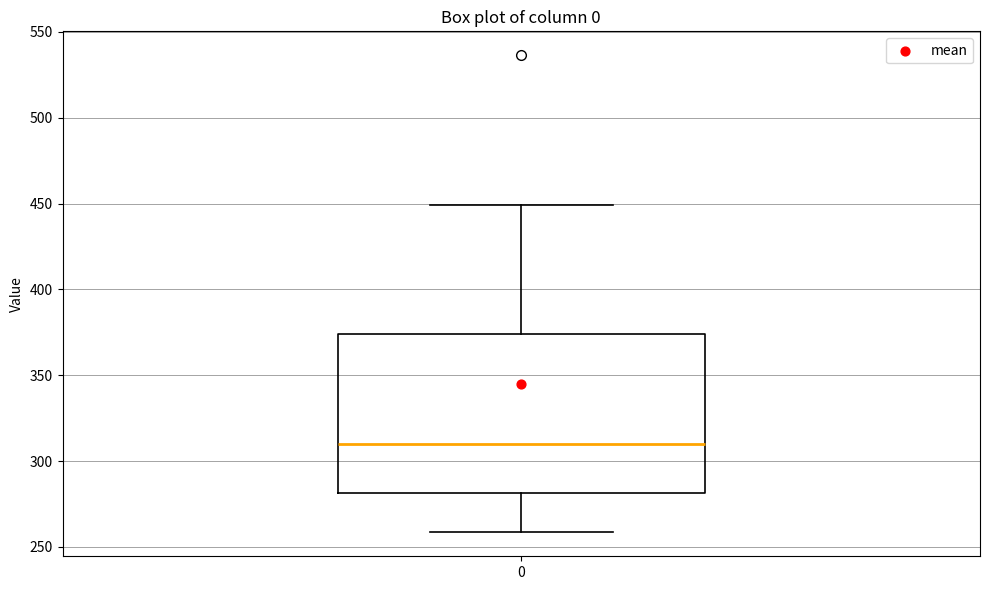

Transcribe this box plot: give where the median line is, the range the box spans, and where the two whiskers end, as read against the y-axis. The values are not printed on the chart, so give them approximately, as read against the axis.

median 310, box 280 to 375, whiskers 260 to 450